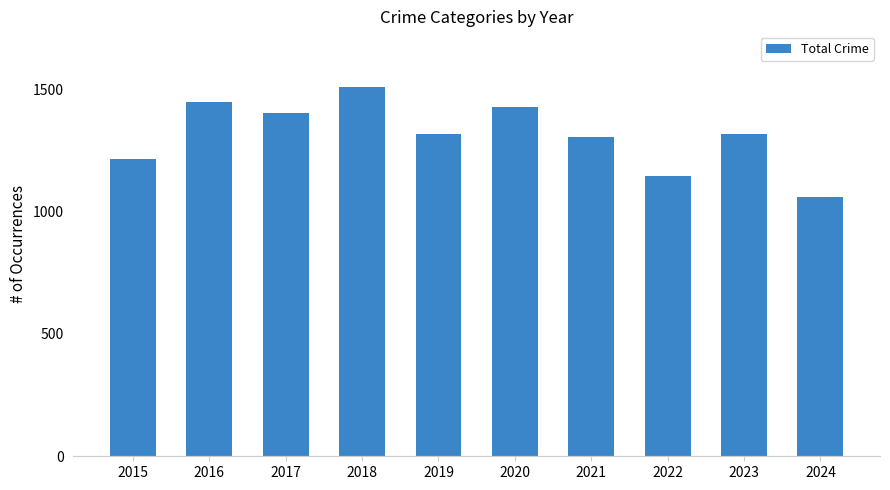

What is the value of the 2nd bar from the left?

1448